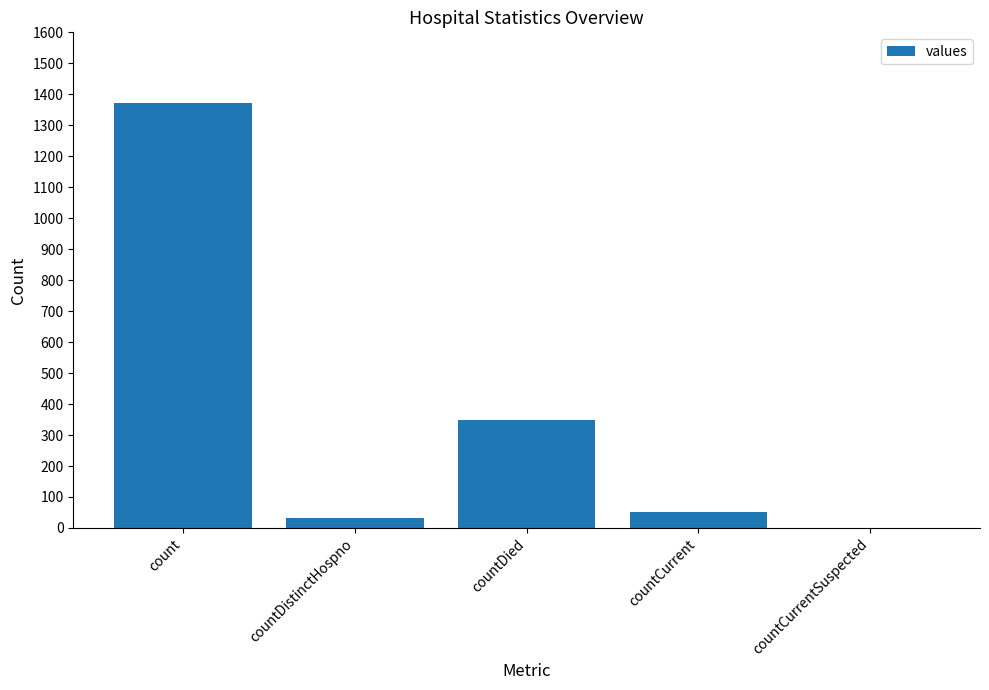

How many values are above zero?

4